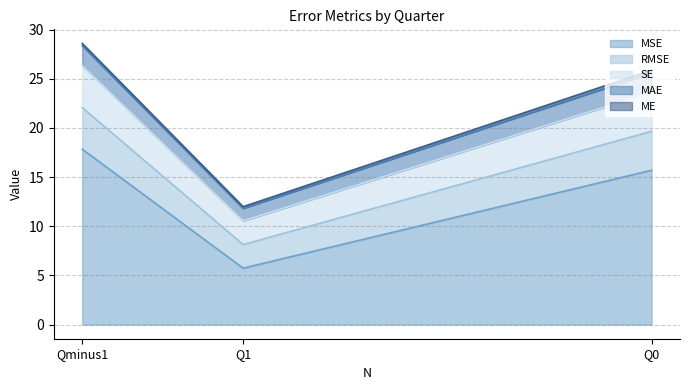

Rank the categories by SE value from highest to lowest.

Qminus1, Q0, Q1